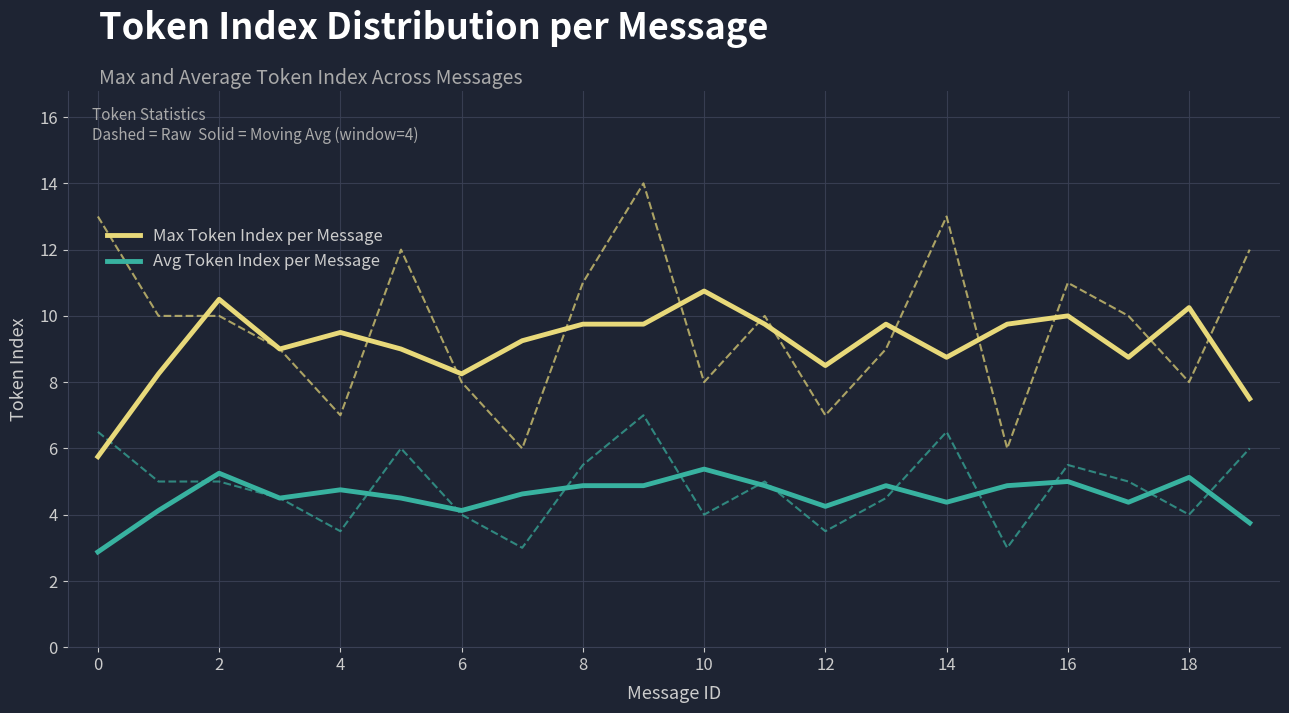

The Avg Token Index per Message series shows 4.4 at 14. True or false?

True